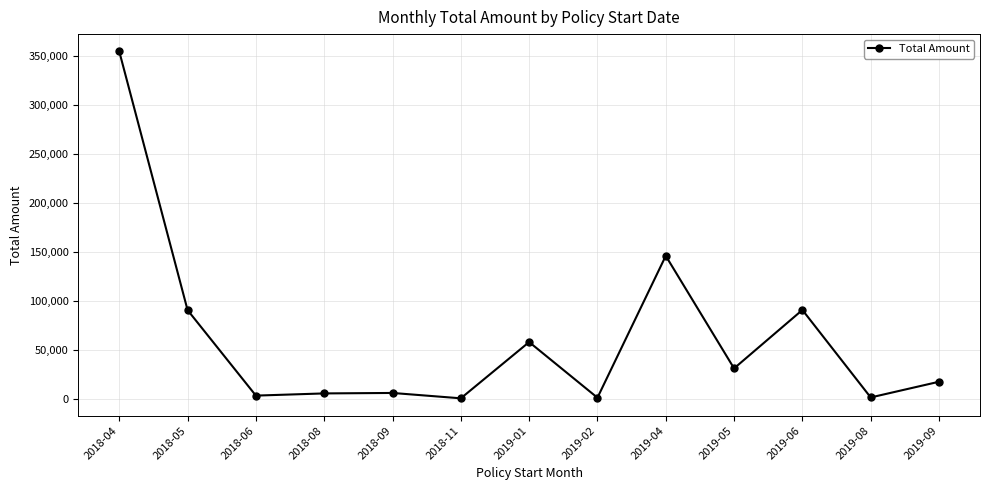

What position from the right is 2018-04?

13